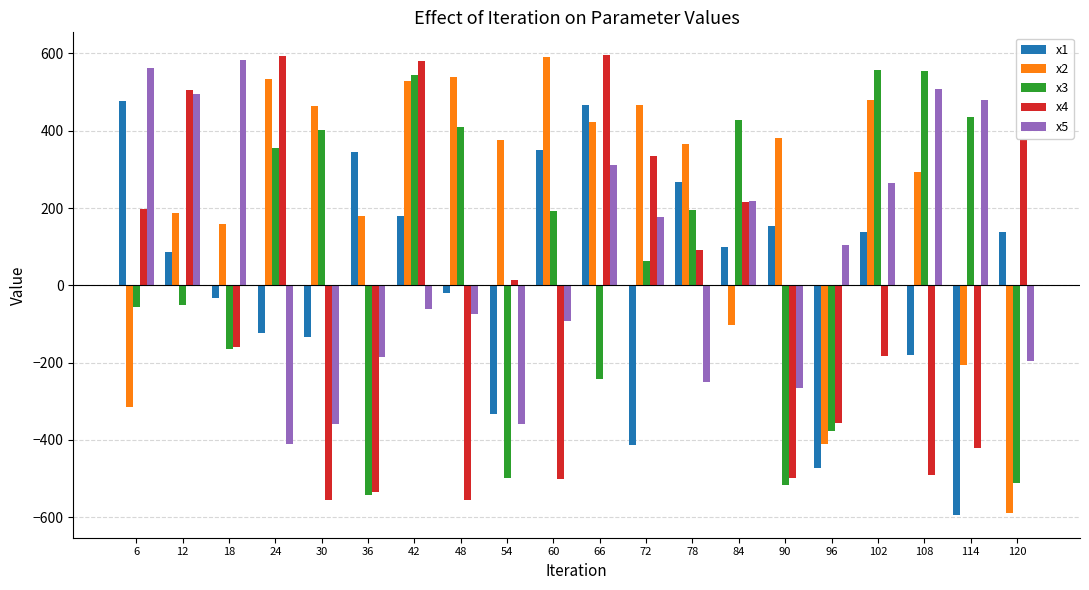

What is the spread (max minus min) of values at 90?

898.0